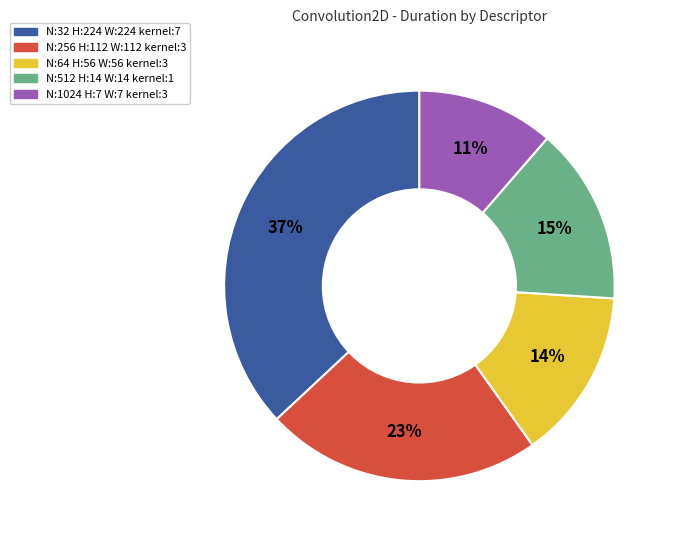

Is there any slice that represents more than half of the pie?

No